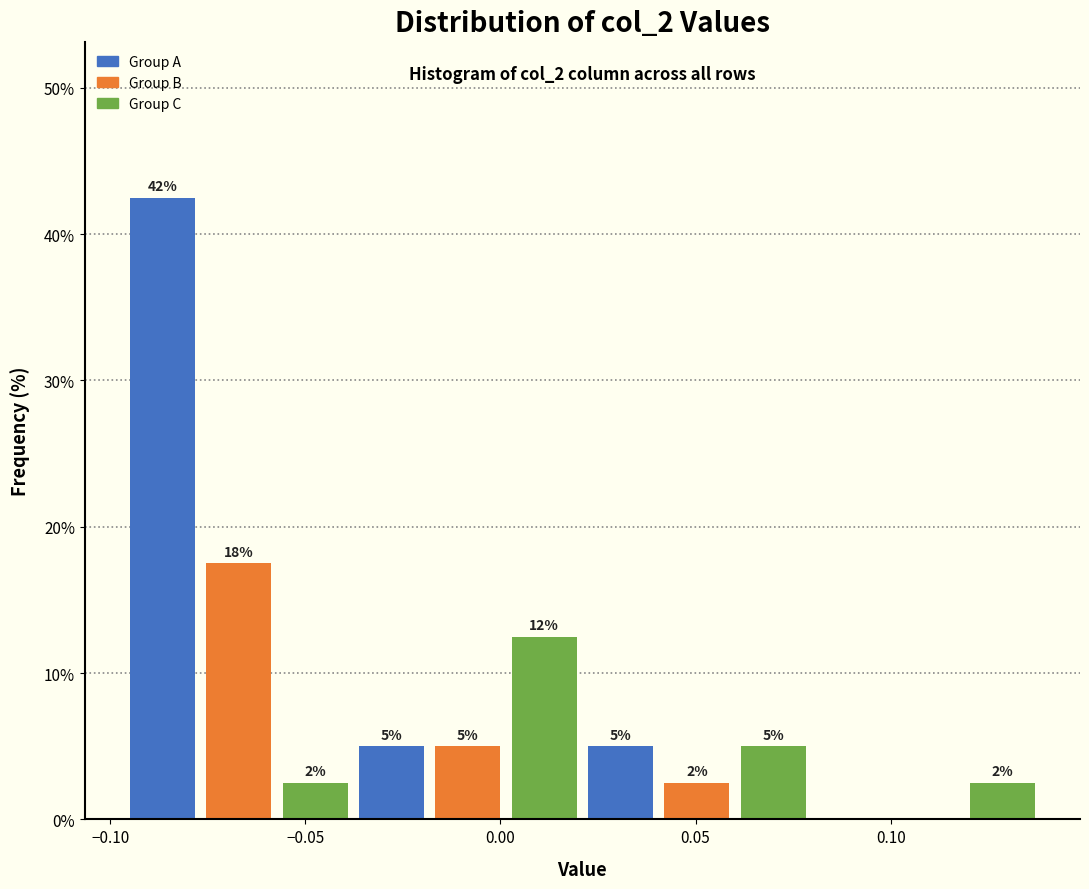

Around what value on the x-axis is the tallest bar? Give the approximate position of its centre, as read against the axis.

-0.085